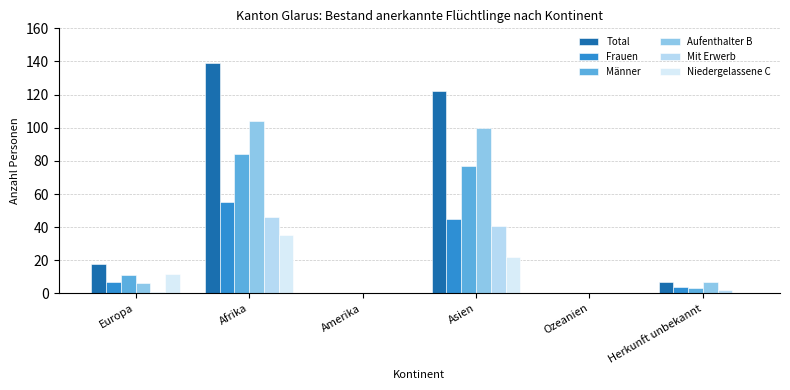

Reading right to left, transcribe all the data shown in this chart.

Total: 7	0	122	0	139	18
Frauen: 4	0	45	0	55	7
Männer: 3	0	77	0	84	11
Aufenthalter B: 7	0	100	0	104	6
Mit Erwerb: 2	0	41	0	46	1
Niedergelassene C: 0	0	22	0	35	12